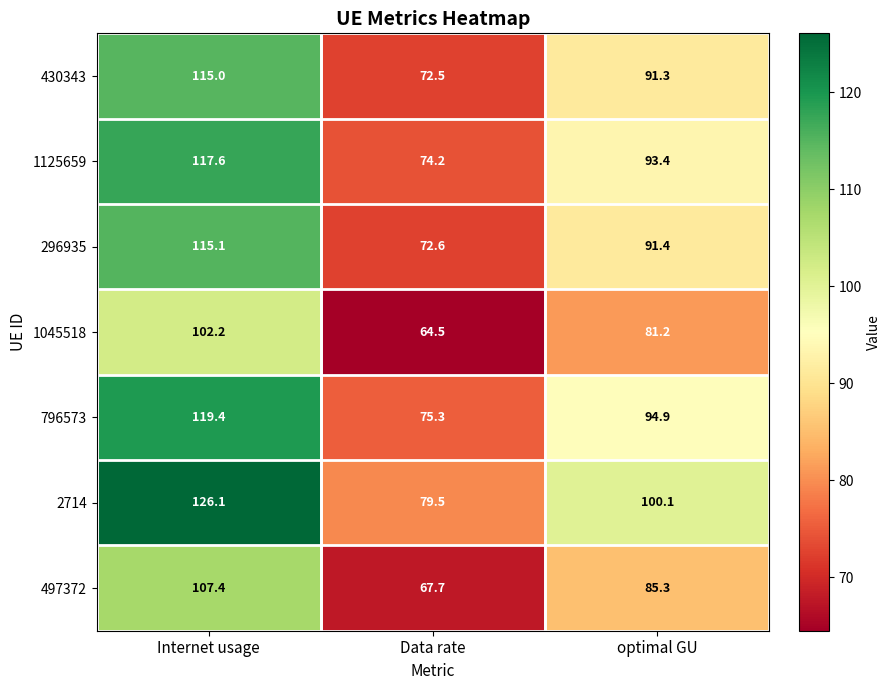

True or false: 2714 has a value of 182.2 at Internet usage.

False